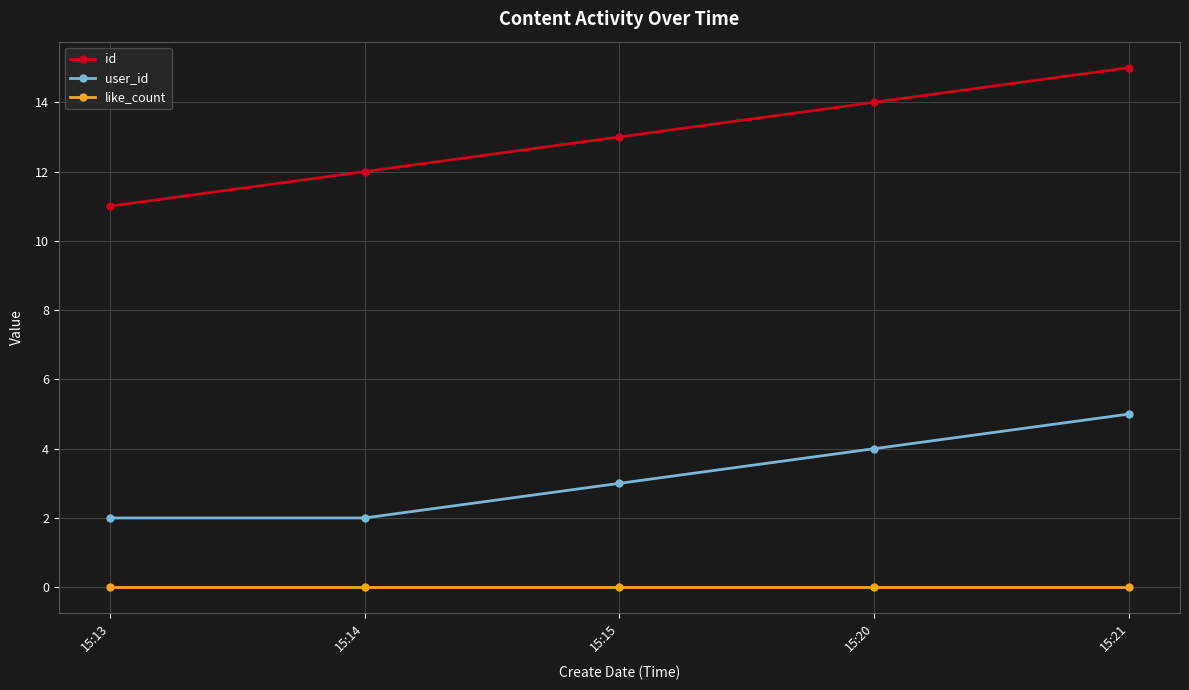

Which series has the largest range (max minus min)?

id